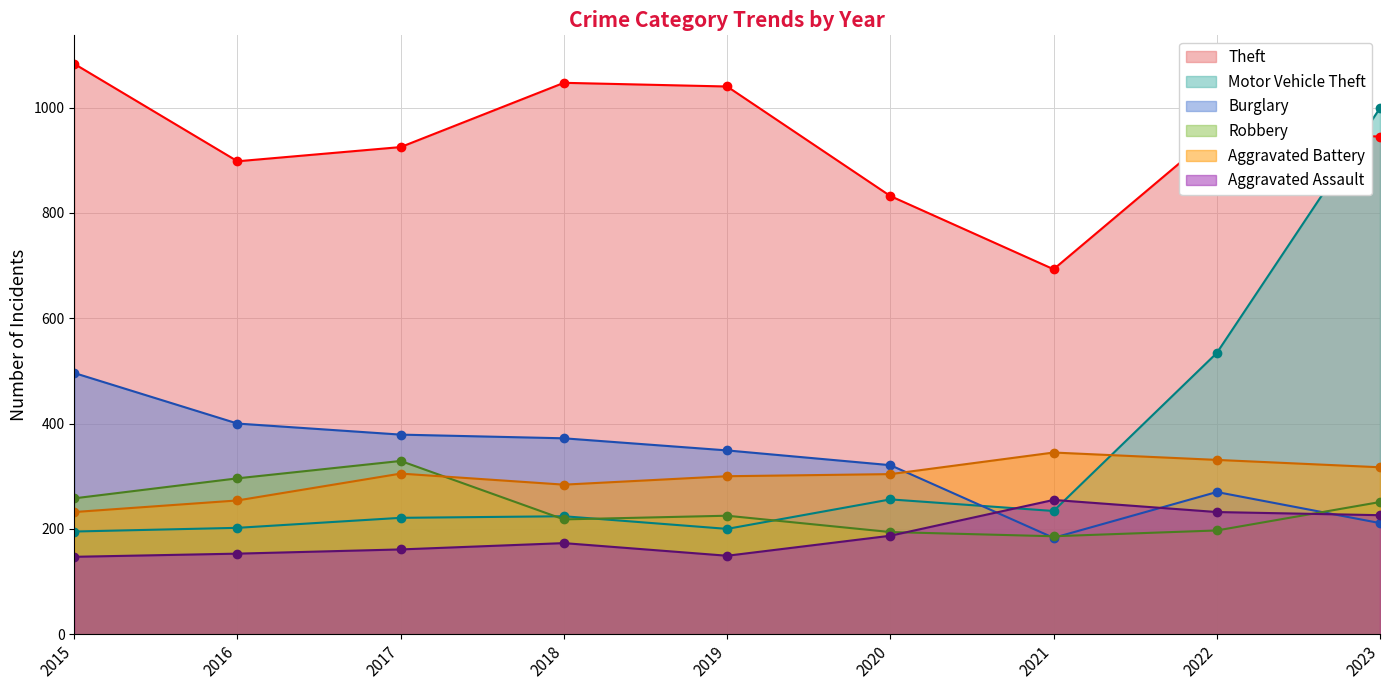

How many data points in Robbery are above 225?

4